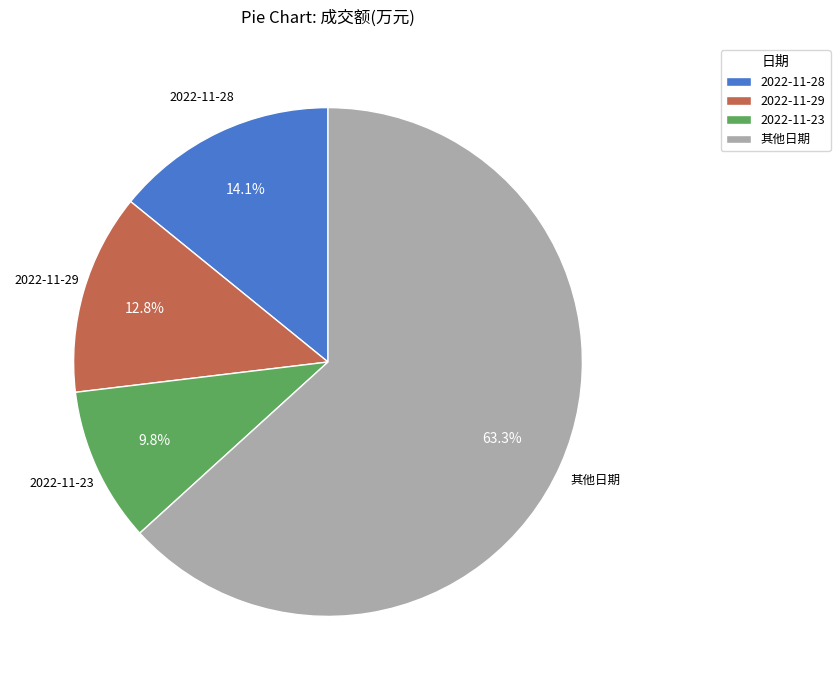

How many slices are in this pie chart?

4